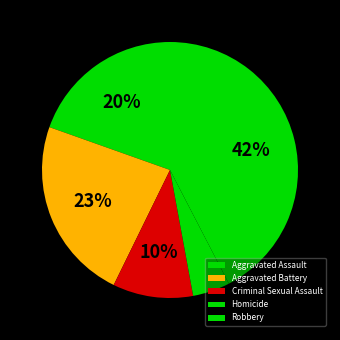

To the nearest percent, what percentage of the pie is Aggravated Assault?

20%